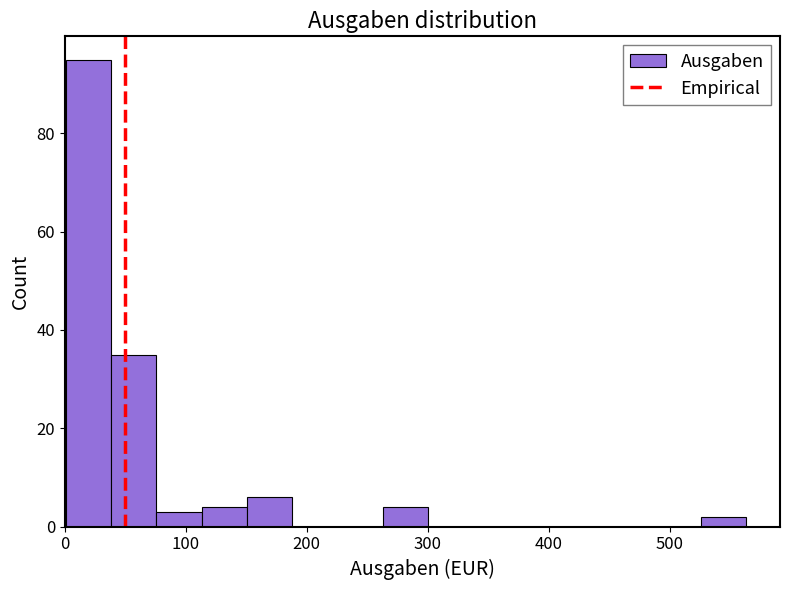

Read against the x-axis, roughly where is the centre of the tallest bar?

20